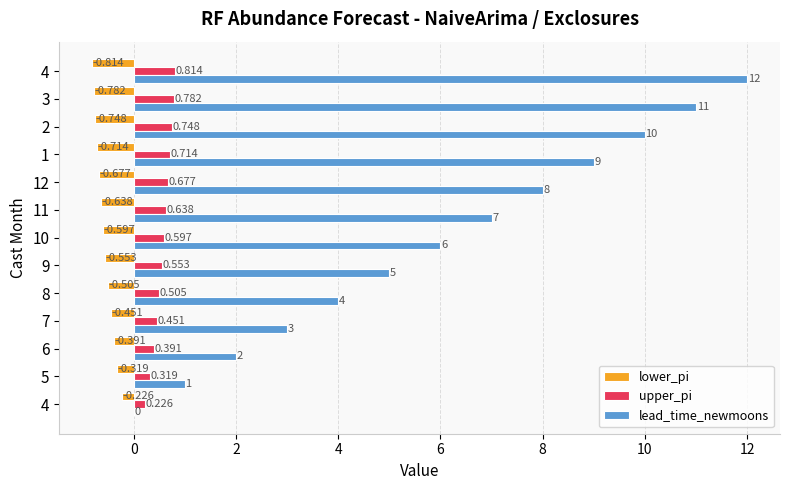

Which label corresponds to the largest value in the chart?

4